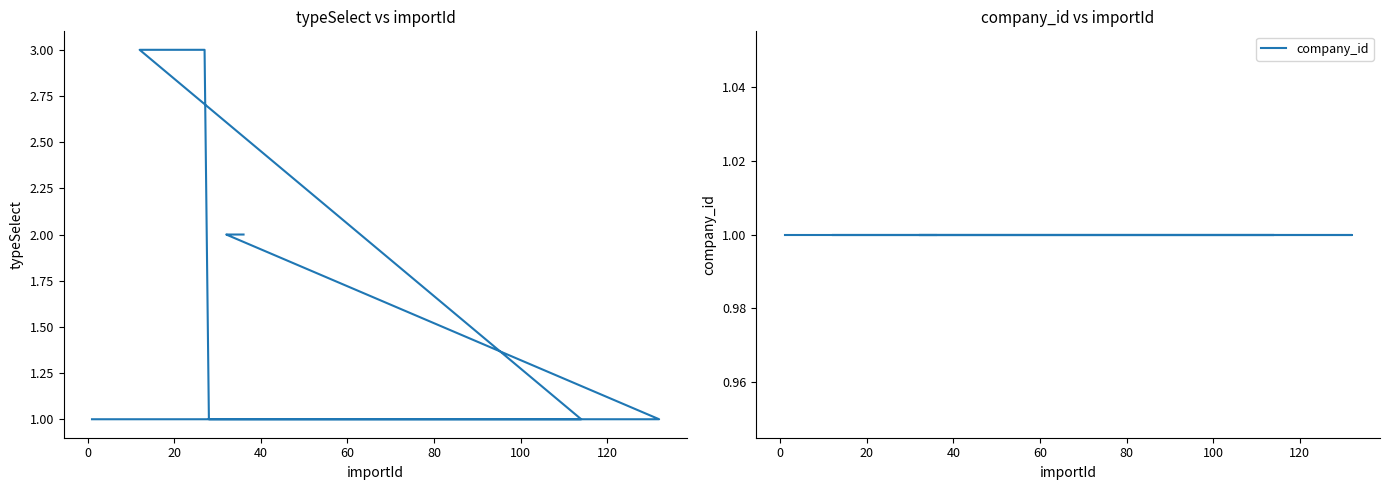

Does the chart display data point markers on the line(s)?

No